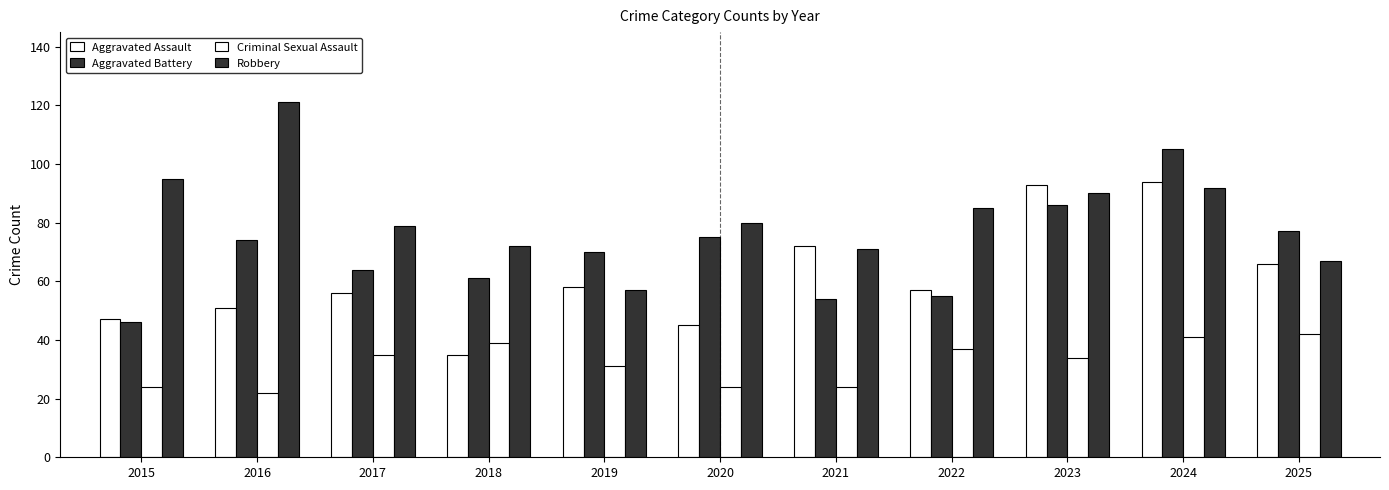

What is the total value across all series at 2017?

234